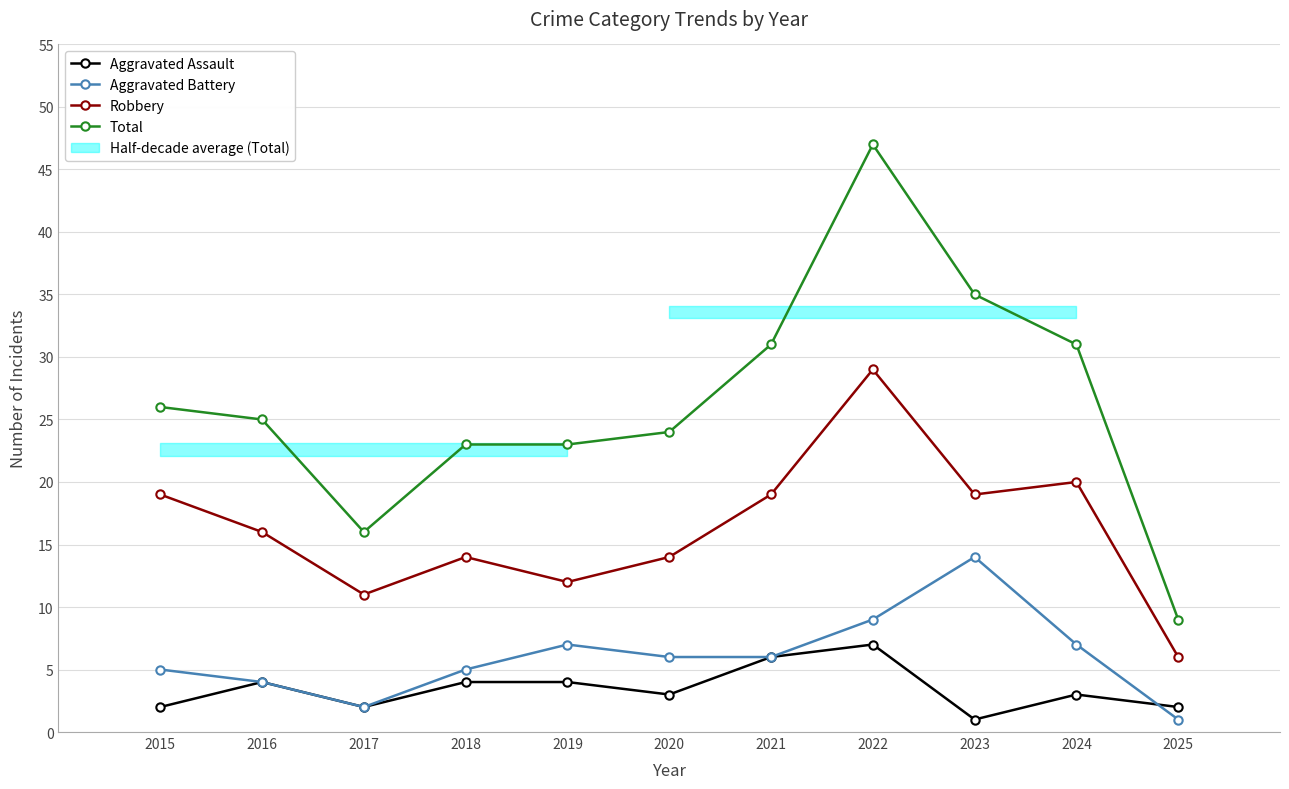

What is the sum of all Aggravated Battery values?

66